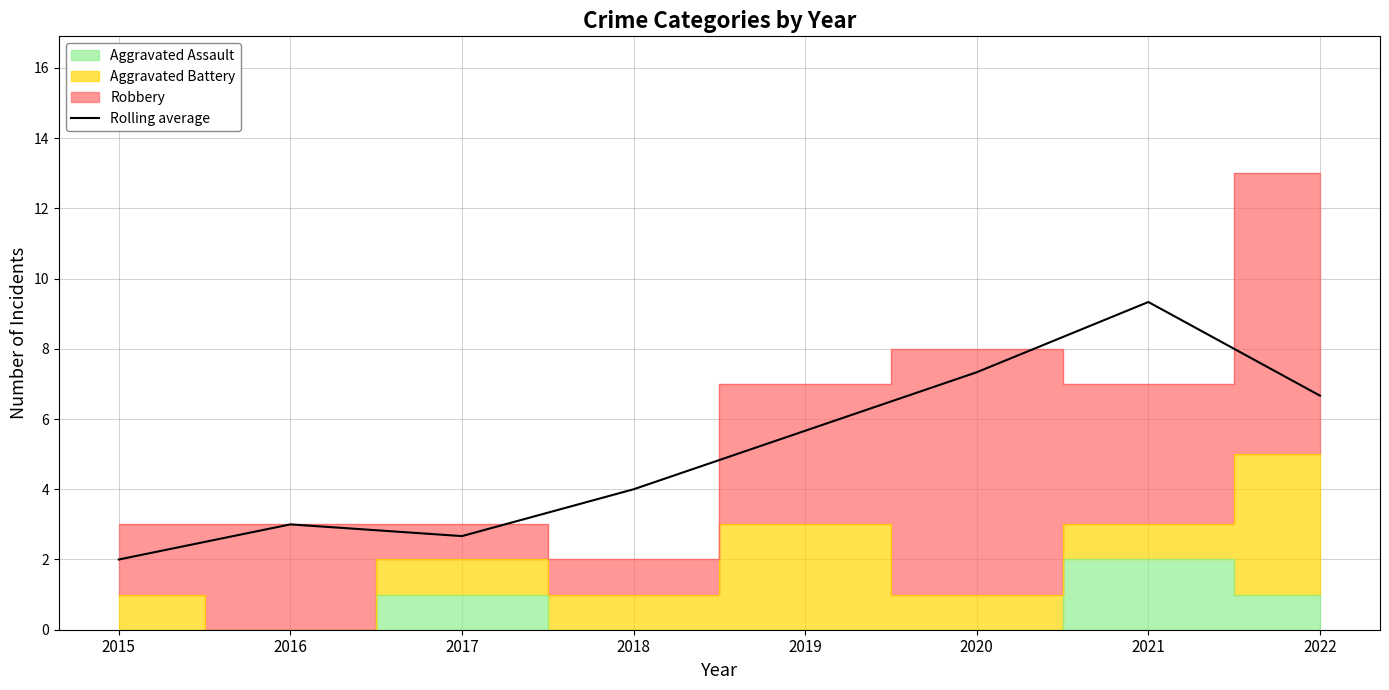

Reading left to right, what are all the values shown in this chart?

2015=2.0	2016=3.0	2017=2.7	2018=4.0	2019=5.7	2020=7.3	2021=9.3	2022=6.7